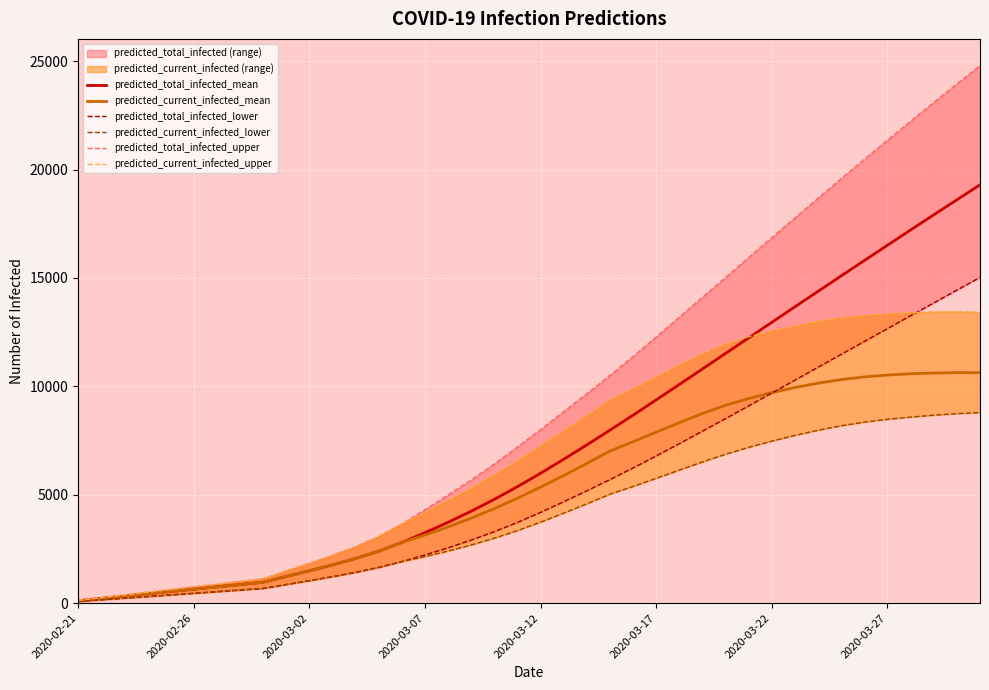

What is the maximum value for predicted_total_infected_mean?

19298